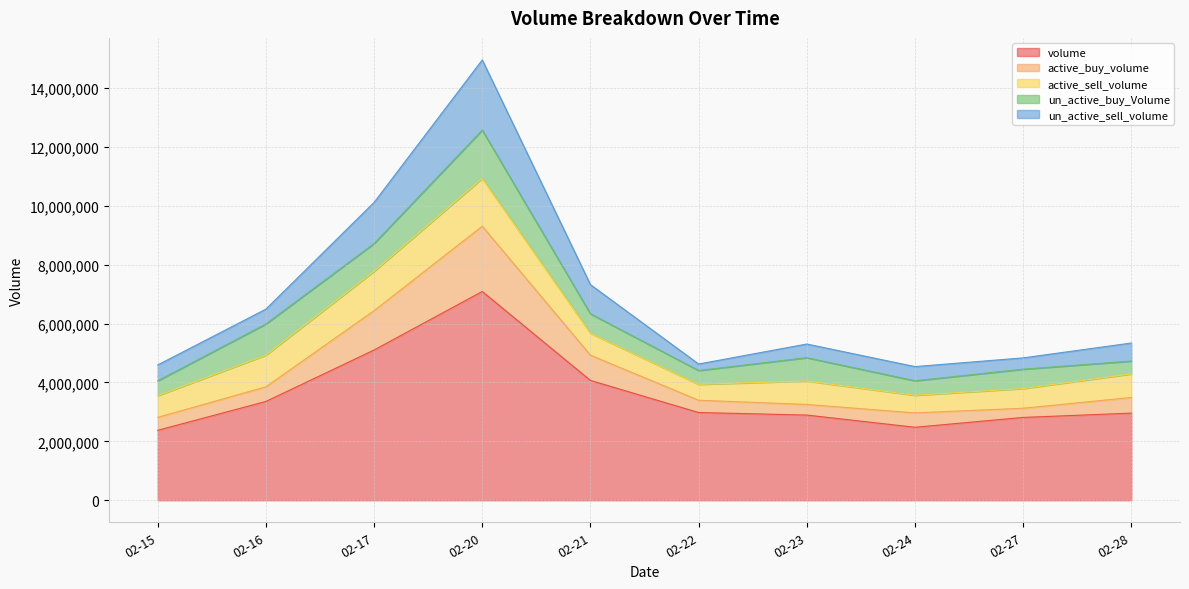

True or false: un_active_sell_volume and active_buy_volume cross at least once.

False